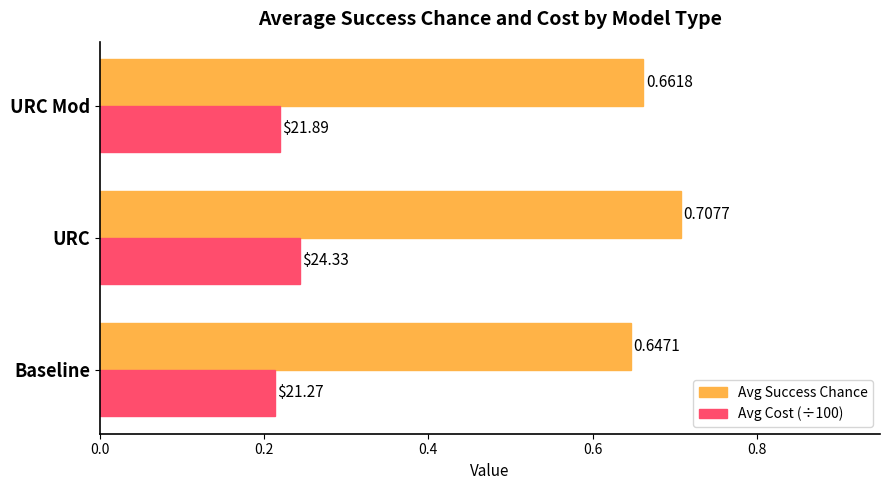

At which label does Avg Cost (÷100) reach its peak?

URC